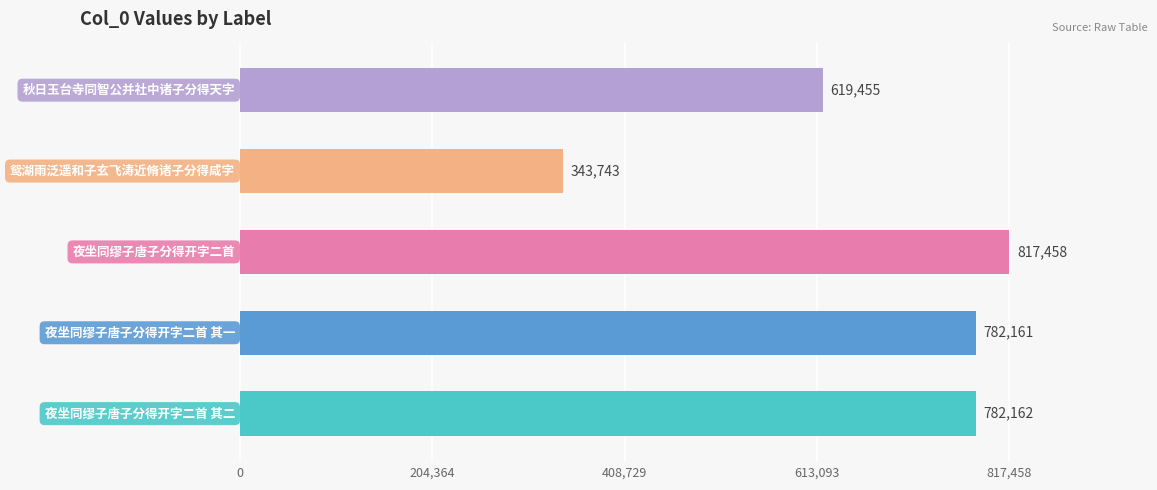

What is the greatest value displayed?

817458